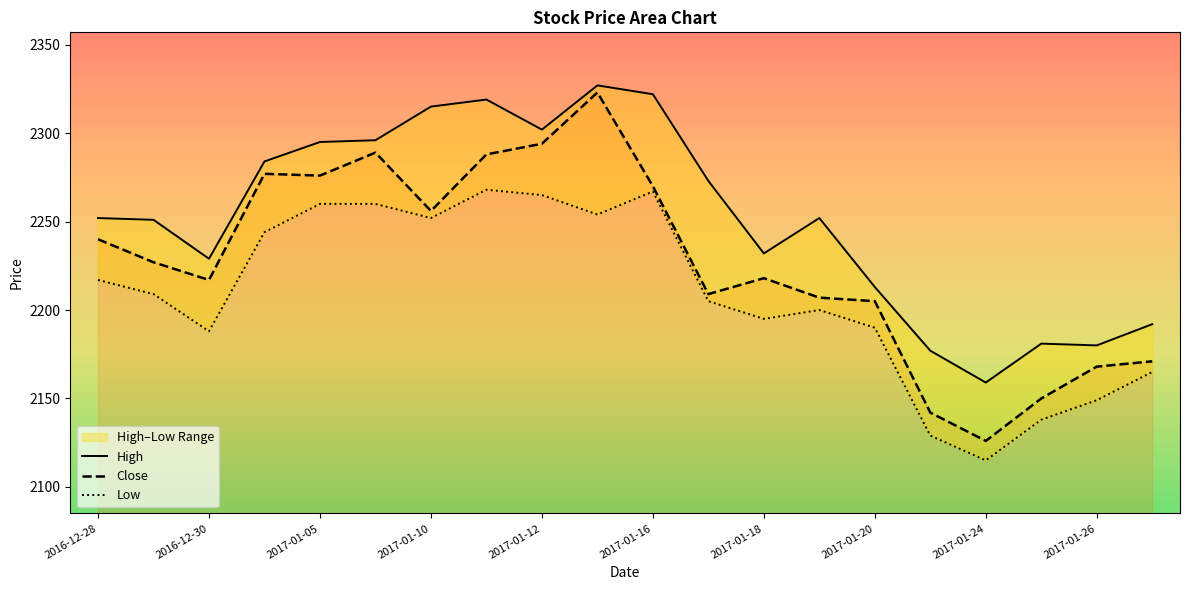

What are all the series names shown in the legend?

High, Close, Low